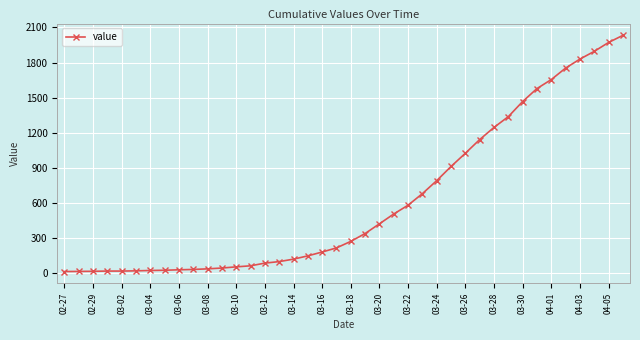

What is the sum of all values?

24656